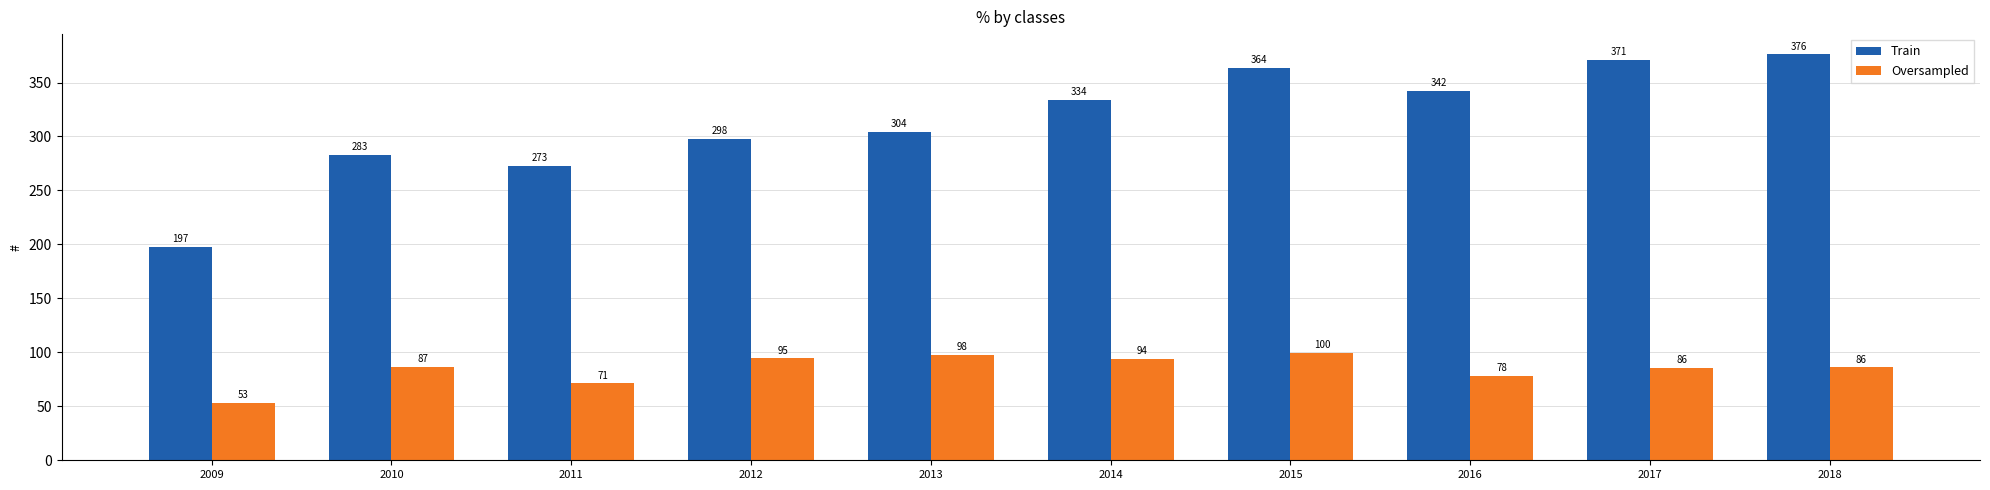

What is the value of the Train bar at the 1st from the left?

197.4